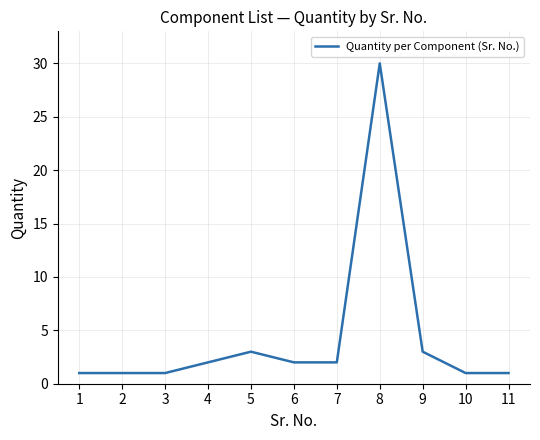

What is the change in value from 3 to 9?

+2